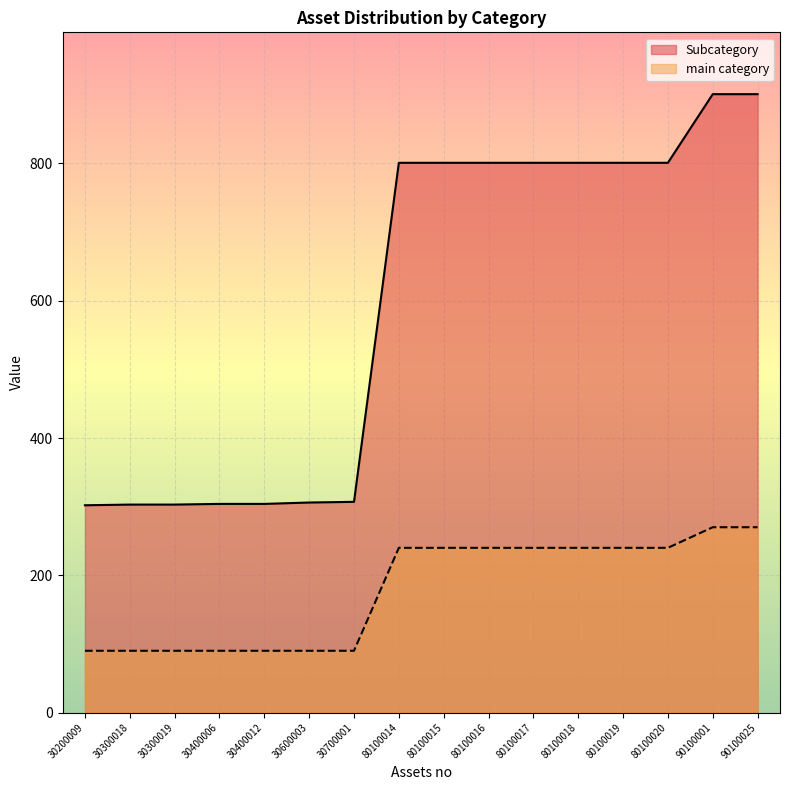

What are all the series names shown in the legend?

Subcategory, main category